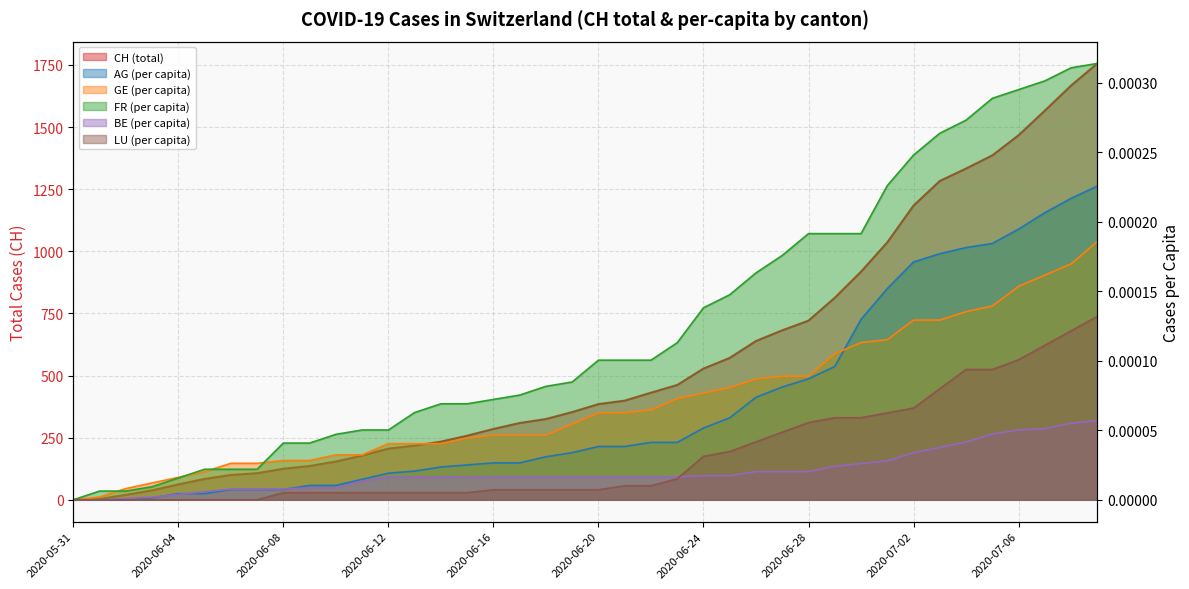

List the series in order of their peak value, highest first.

CH, FR_pc, AG_pc, GE_pc, LU_pc, BE_pc